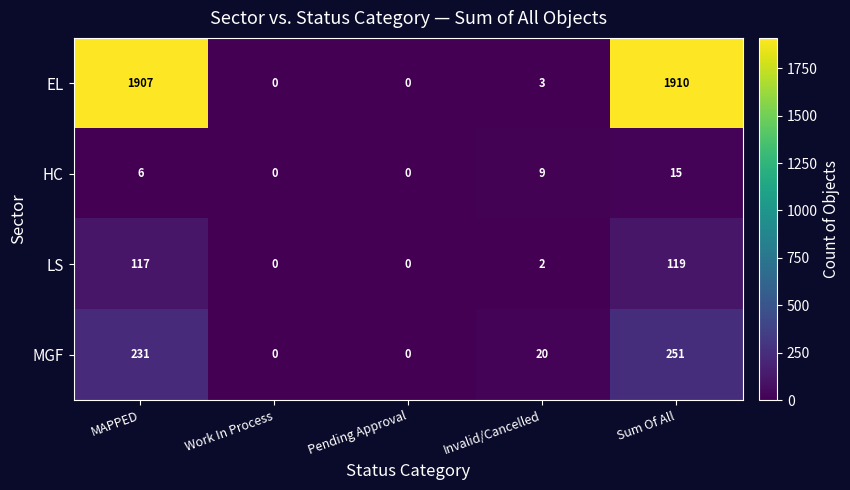

Is it true that EL equals 1 at Invalid/Cancelled?

False